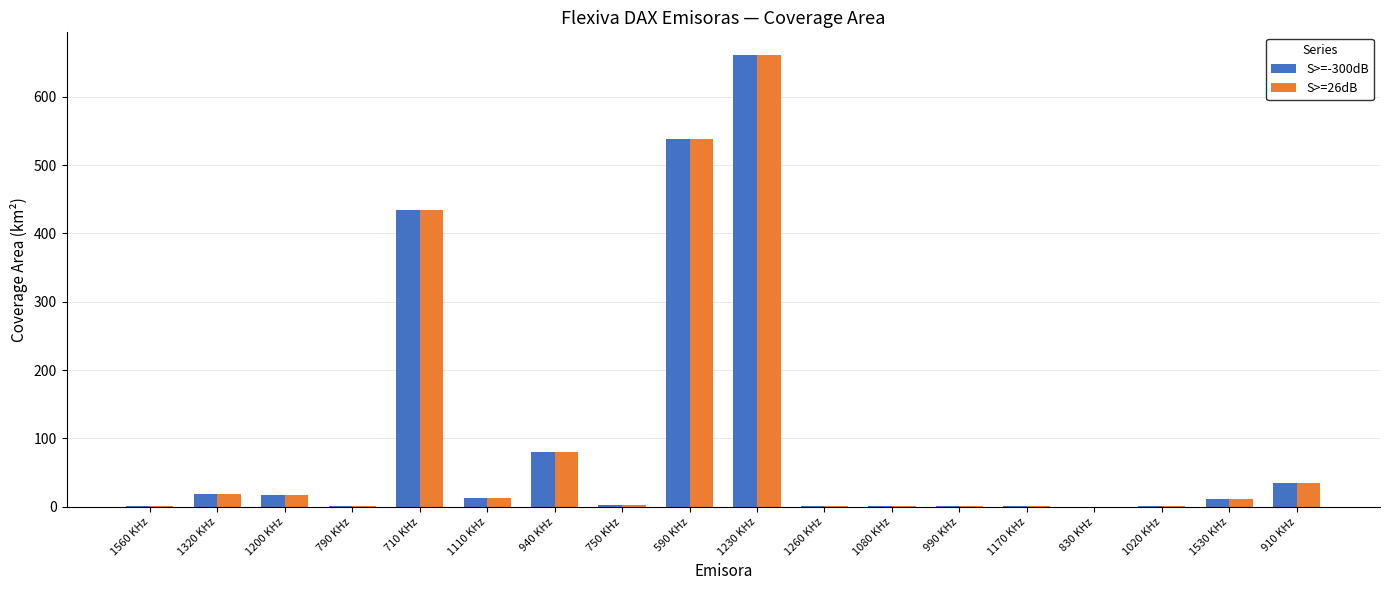

The S>=26dB series shows 538.5 at 590 KHz. True or false?

True